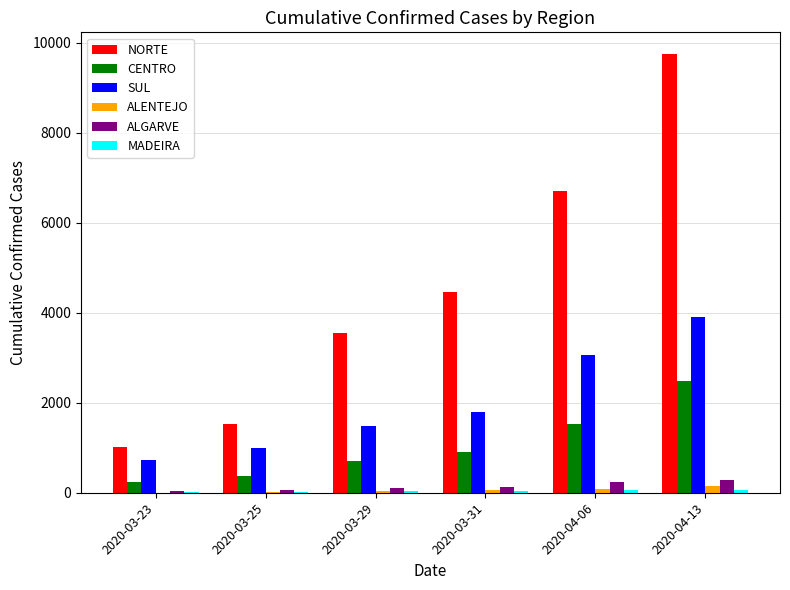

Which series changed the most between 2020-03-25 and 2020-03-29?

NORTE